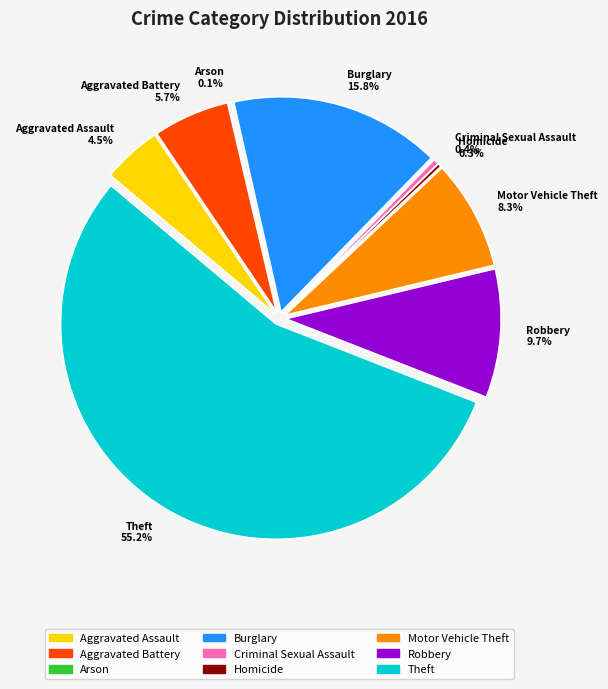

The Motor Vehicle Theft slice represents 1% of the pie. True or false?

False